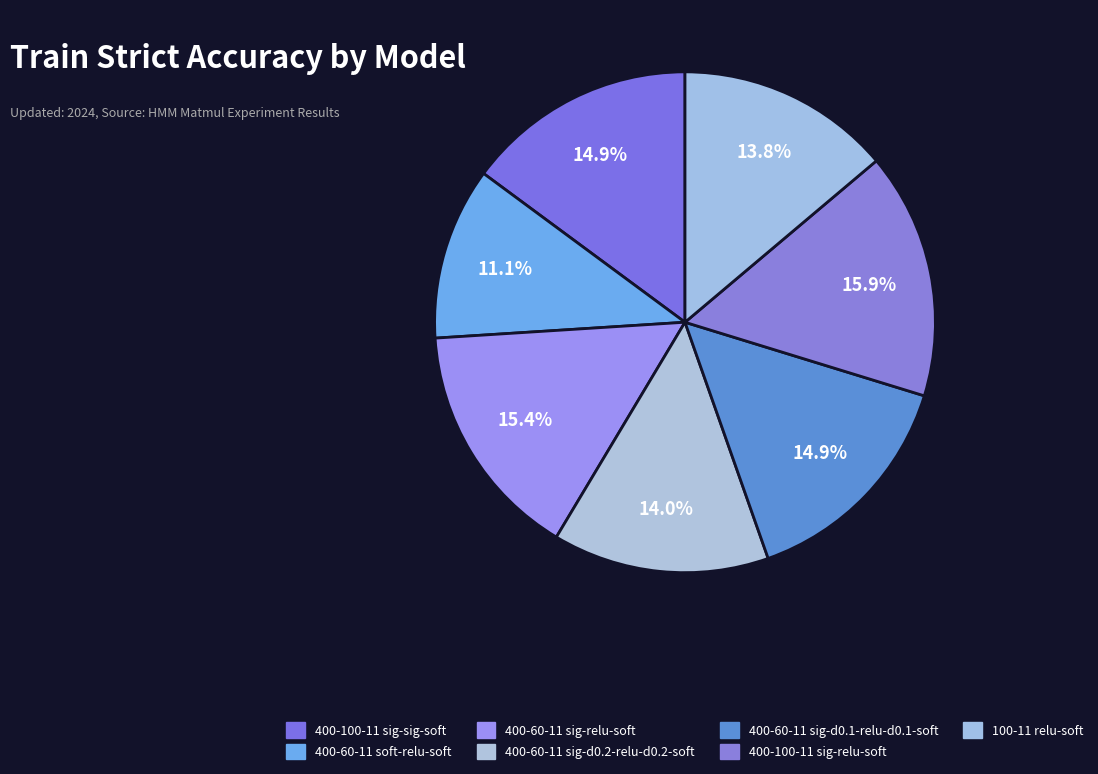

How many segments does this pie chart have?

7